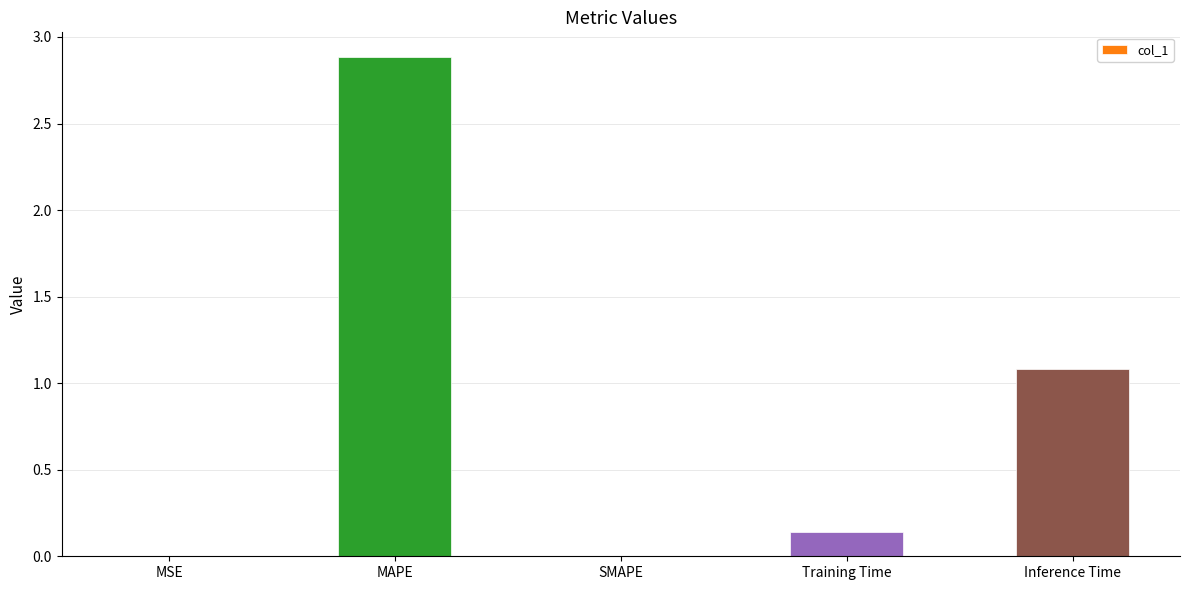

True or false: the data shows 1.1 at Inference Time.

True